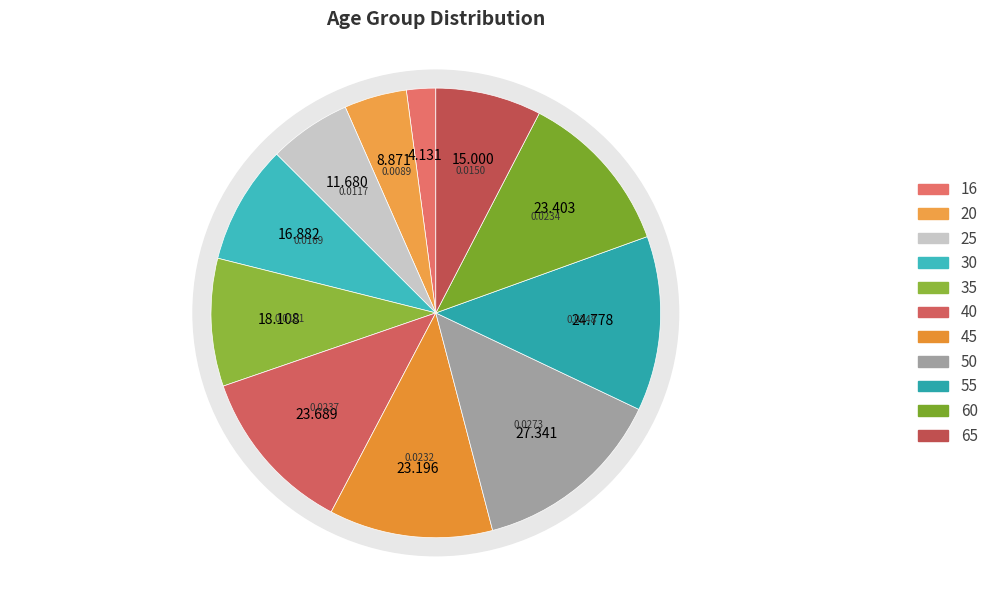

To the nearest percent, what is the difference between the 60 and 25 slice percentages?

6%